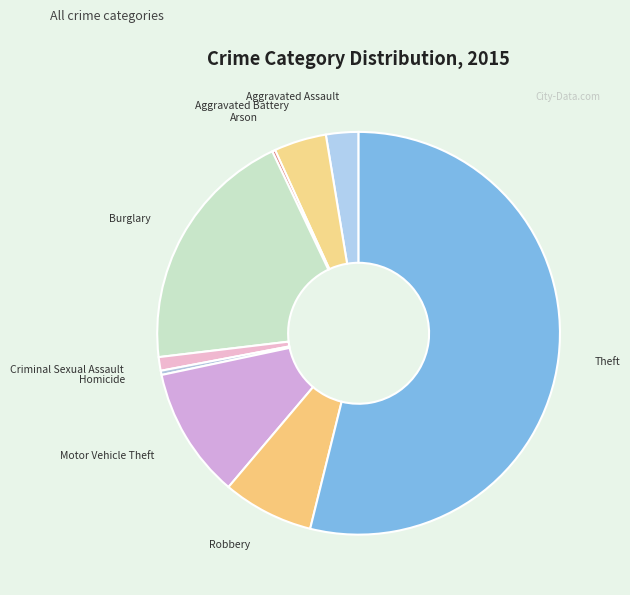

What is the largest slice in the pie chart?

Theft